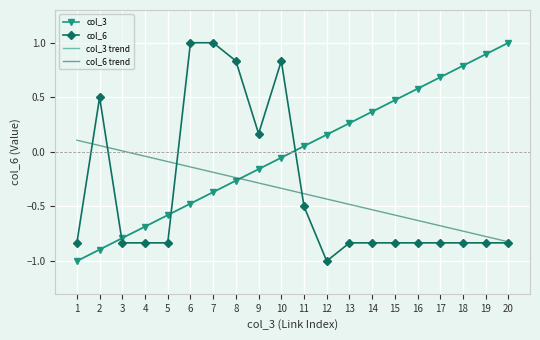

Count the number of data series in this chart.

4